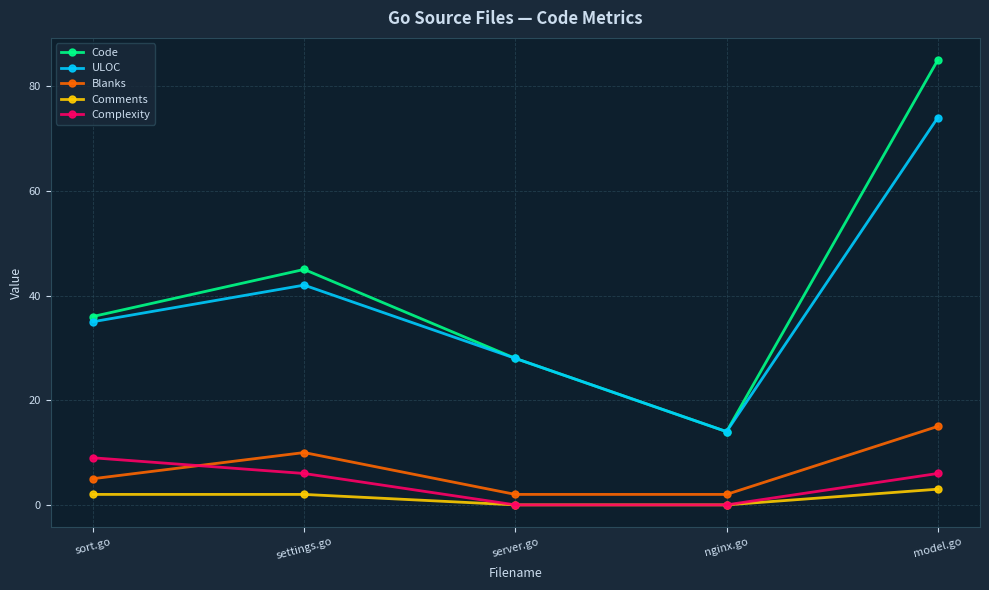

Rank the series at settings.go from highest to lowest value.

Code, ULOC, Blanks, Complexity, Comments